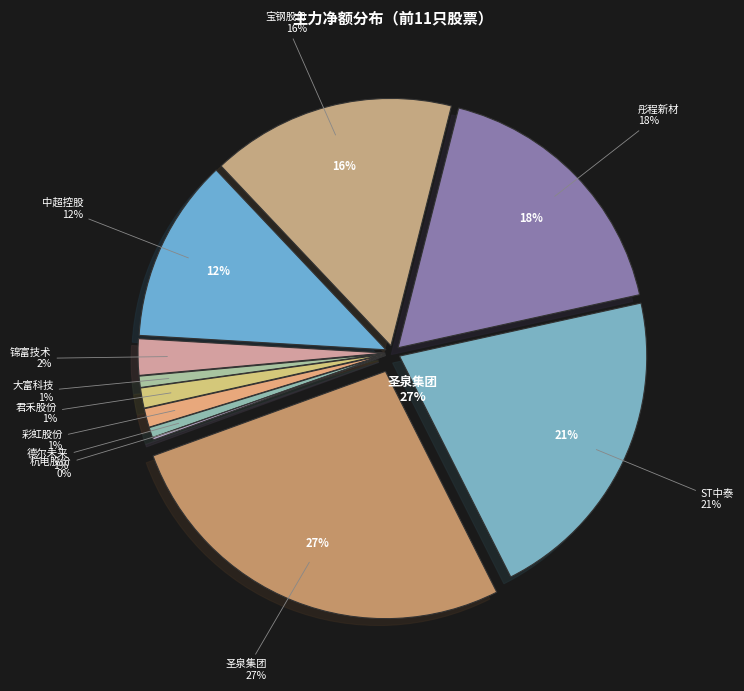

What portion of the pie excludes 彤程新材?

82.4%